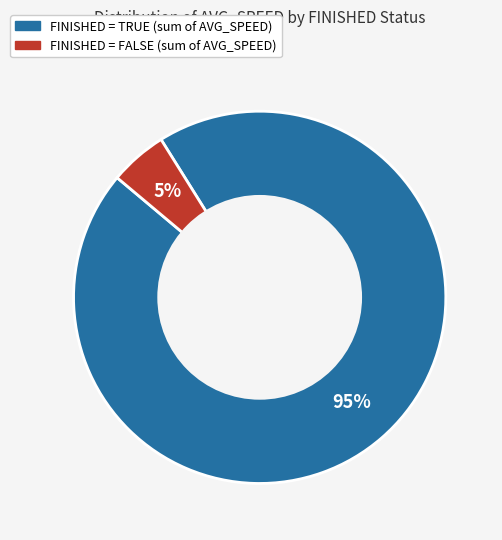

To the nearest percent, what is the average slice percentage?

50%